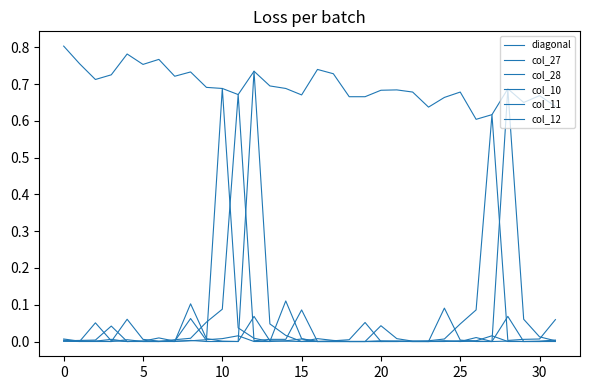

Does the chart have visible grid lines?

No